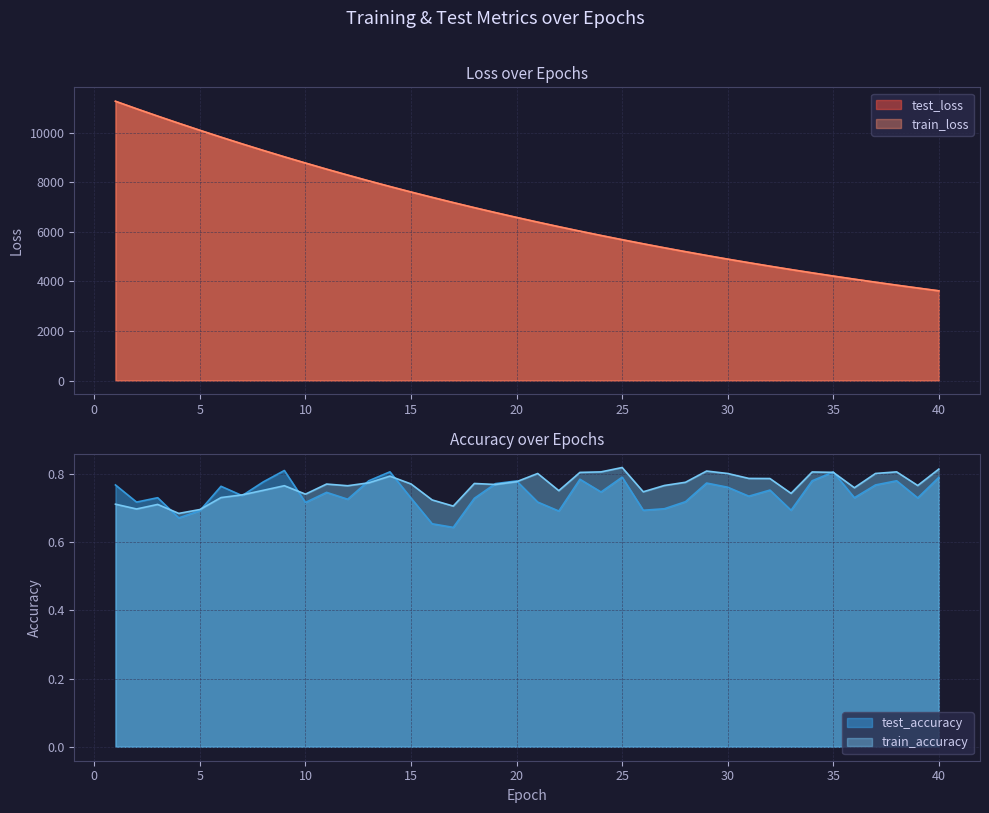

Reading left to right, what are all the values shown in this chart?

test_loss: 11272.5	10969.7	10673.9	10384.7	10101.2	9823.4	9552.3	9288.3	9029.9	8778.8	8532.2	8292.7	8059.3	7831.4	7609.3	7393.8	7183.3	6977.7	6777.7	6583.2	6393.6	6209.3	6029.5	5854.7	5684.4	5519.1	5357.7	5200.8	5048.1	4899.7	4755.7	4615.1	4478.8	4345.6	4216.4	4090.9	3968.3	3849.3	3733.9	3621.1
train_loss: 11272.8	10969.4	10673.1	10383.9	10100.5	9823.0	9551.7	9287.8	9029.5	8778.0	8531.6	8292.0	8058.7	7830.8	7608.8	7393.2	7182.7	6977.2	6777.4	6582.8	6393.1	6208.8	6029.0	5854.1	5683.9	5518.6	5357.1	5200.3	5047.6	4899.4	4755.3	4614.7	4478.3	4345.2	4216.1	4090.5	3968.0	3849.0	3733.5	3620.8
test_accuracy: 0.8	0.7	0.7	0.7	0.7	0.8	0.7	0.8	0.8	0.7	0.7	0.7	0.8	0.8	0.7	0.7	0.6	0.7	0.8	0.8	0.7	0.7	0.8	0.7	0.8	0.7	0.7	0.7	0.8	0.8	0.7	0.8	0.7	0.8	0.8	0.7	0.8	0.8	0.7	0.8
train_accuracy: 0.7	0.7	0.7	0.7	0.7	0.7	0.7	0.8	0.8	0.7	0.8	0.8	0.8	0.8	0.8	0.7	0.7	0.8	0.8	0.8	0.8	0.8	0.8	0.8	0.8	0.7	0.8	0.8	0.8	0.8	0.8	0.8	0.7	0.8	0.8	0.8	0.8	0.8	0.8	0.8